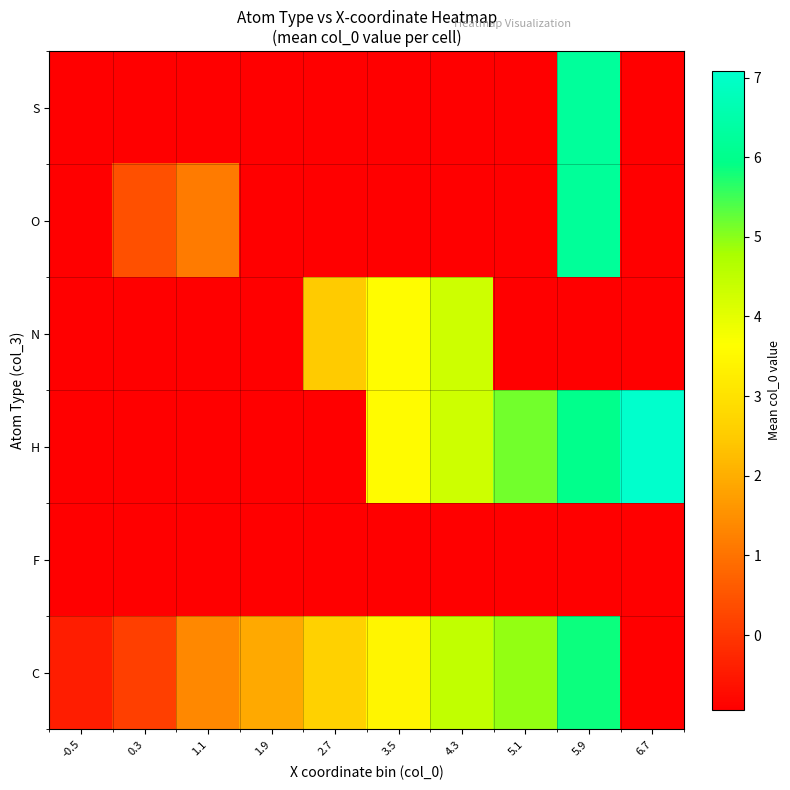

At which category is the sum across all series the highest?

5.9